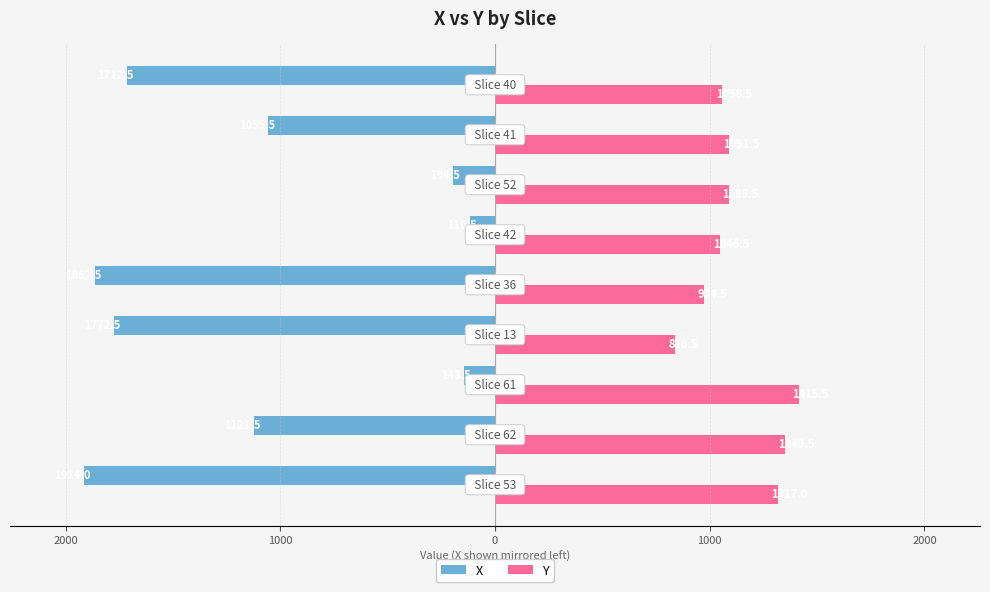

What is the difference between the maximum and minimum values in the X series?

1797.5